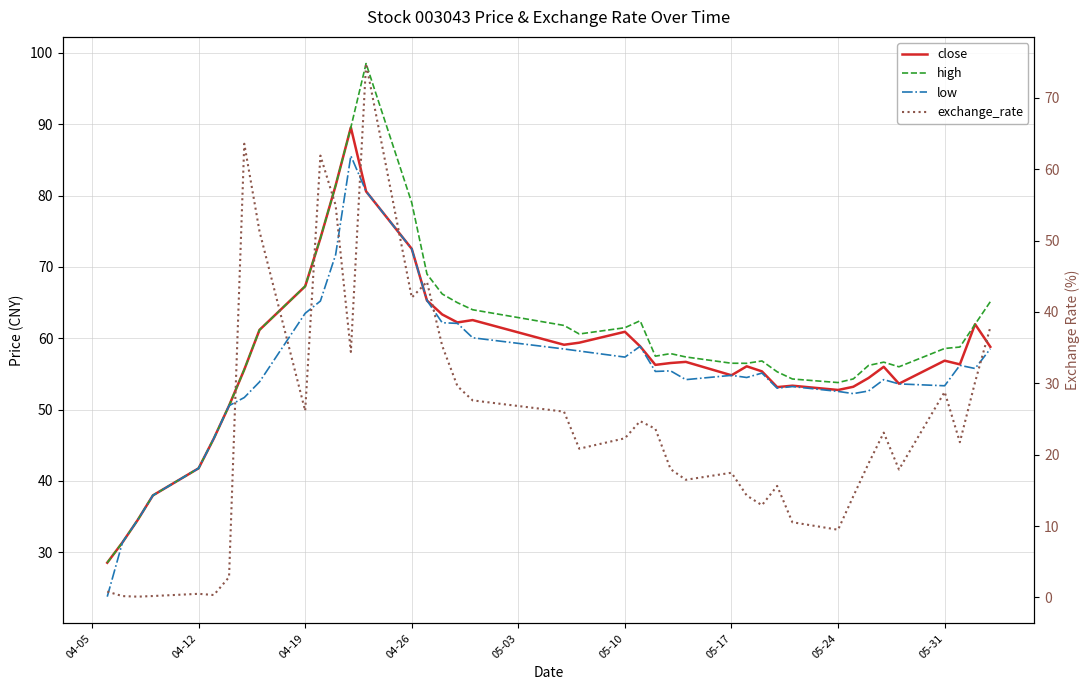

Does the chart display data point markers on the line(s)?

No